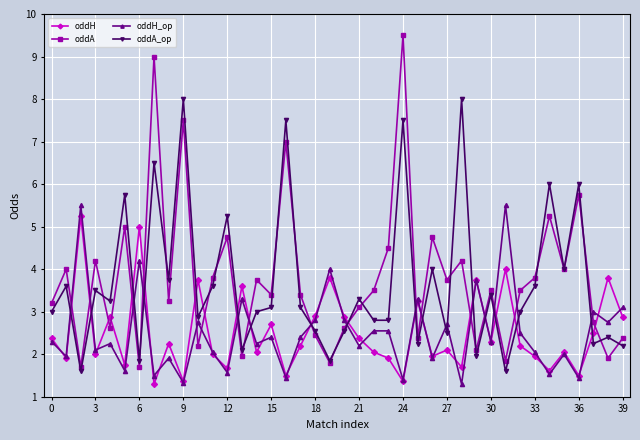

What is the smallest value displayed?

1.3